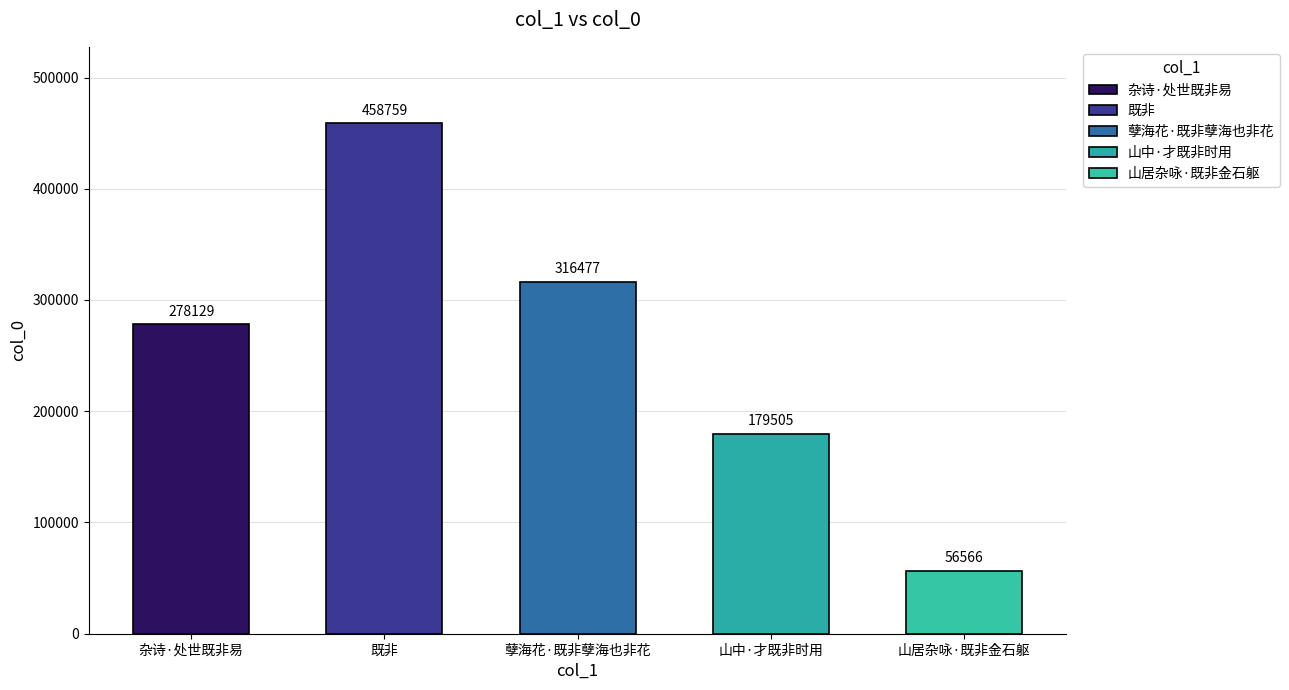

Which label corresponds to the largest value in the chart?

既非